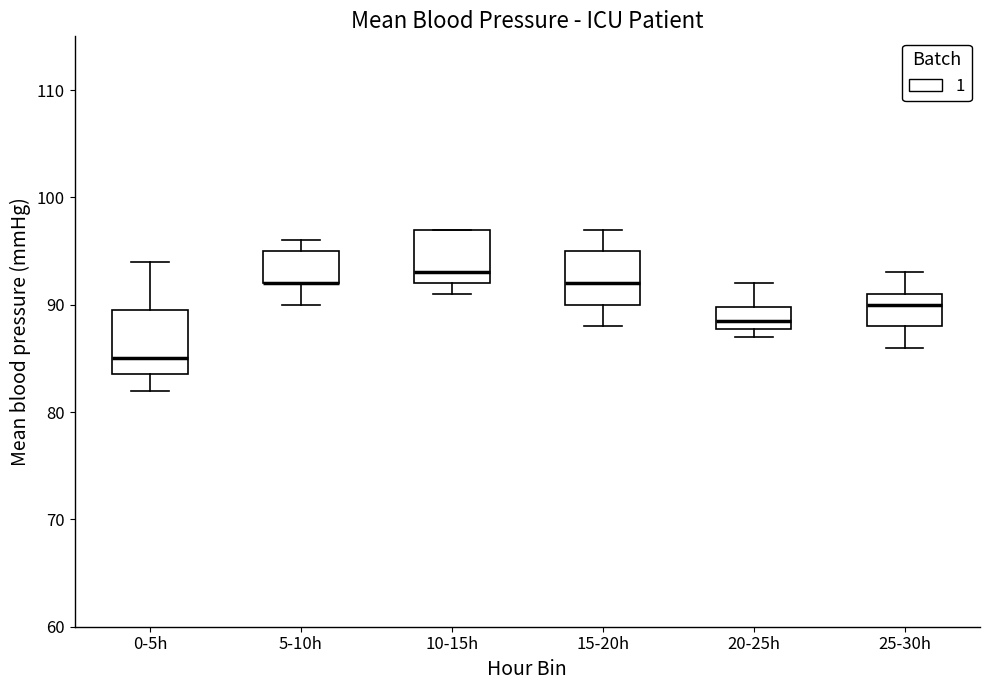

Which box is the tallest, from its lower edge to its upper edge?

0-5h